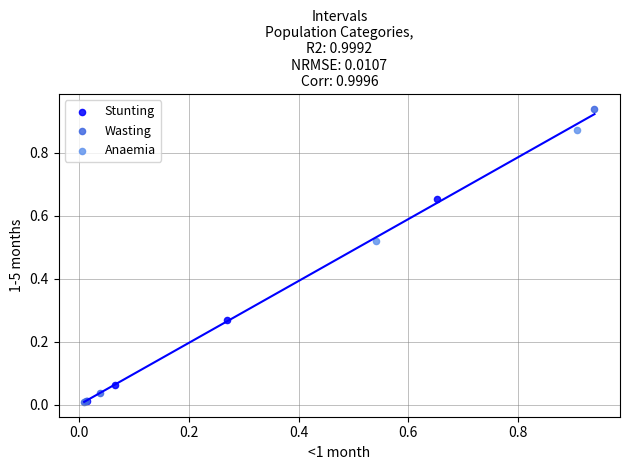

What are all the series names shown in the legend?

Stunting, Wasting, Anaemia